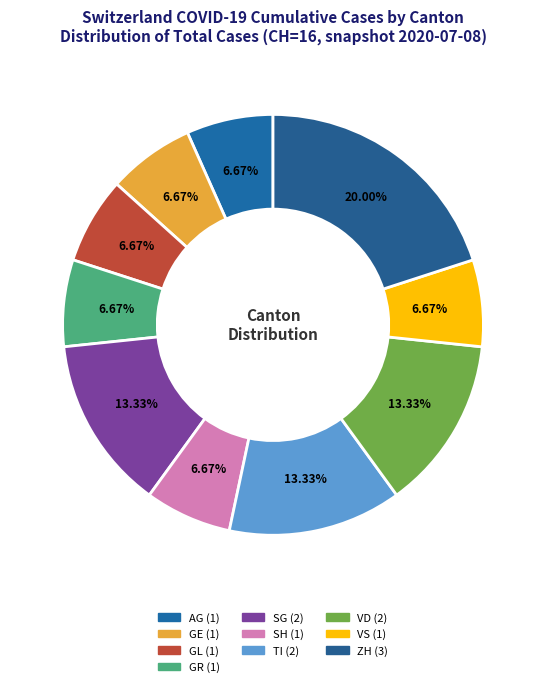

What is the ratio of the value at TI to the value at ZH?

0.7